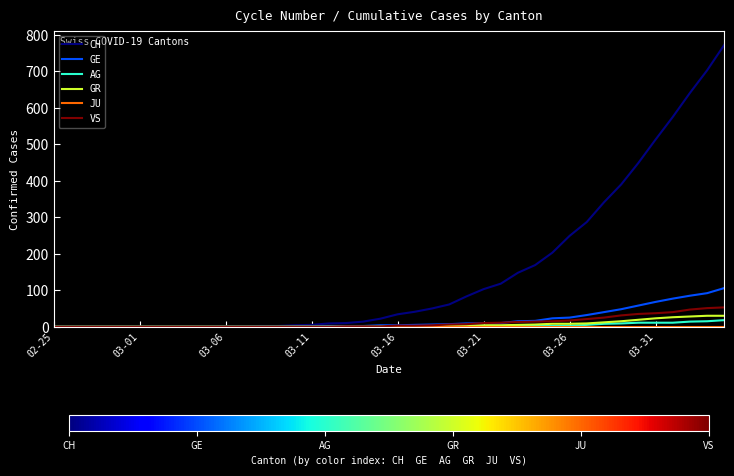

Which series has the largest total across all categories?

CH